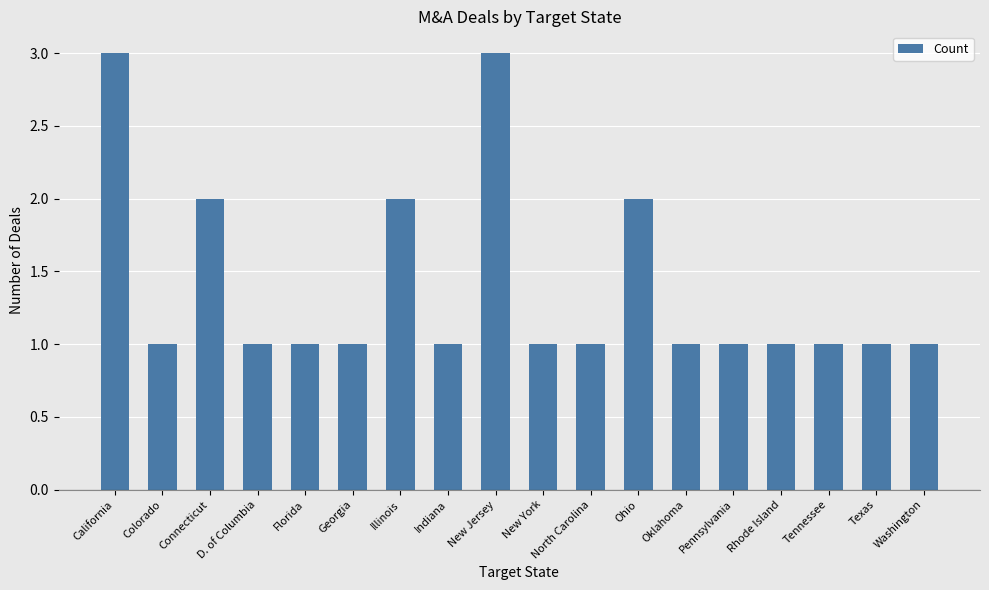

Does the chart contain stacked bars?

No